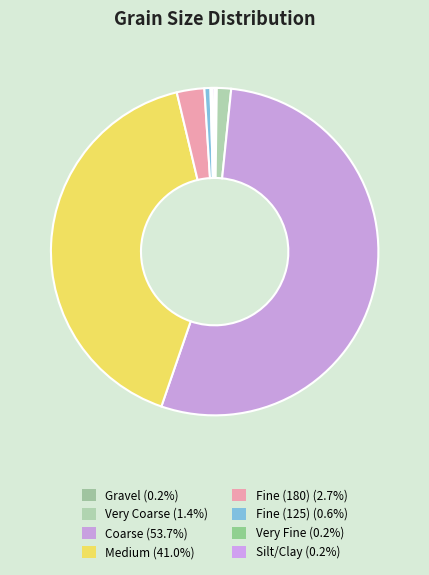

True or false: Fine (180) accounts for 14% of the total.

False